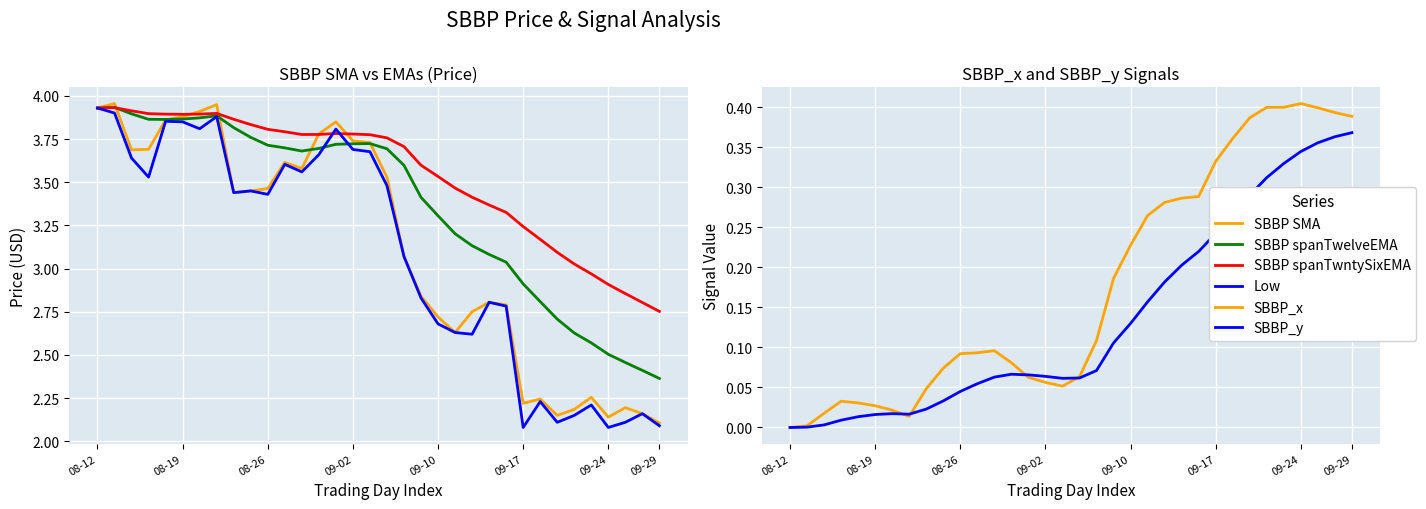

True or false: SBBP SMA has a value of 4.1 at 24.

False